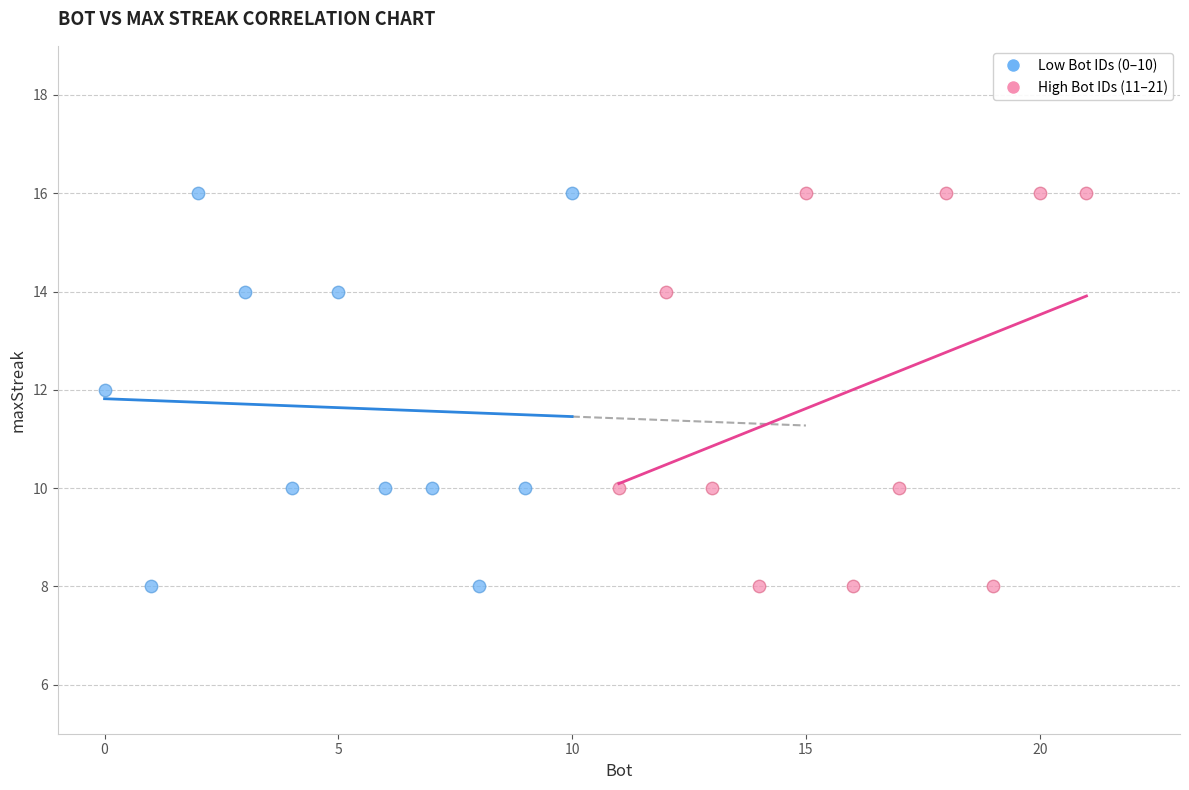

What are all the series names shown in the legend?

Low Bot IDs (0–10), High Bot IDs (11–21)